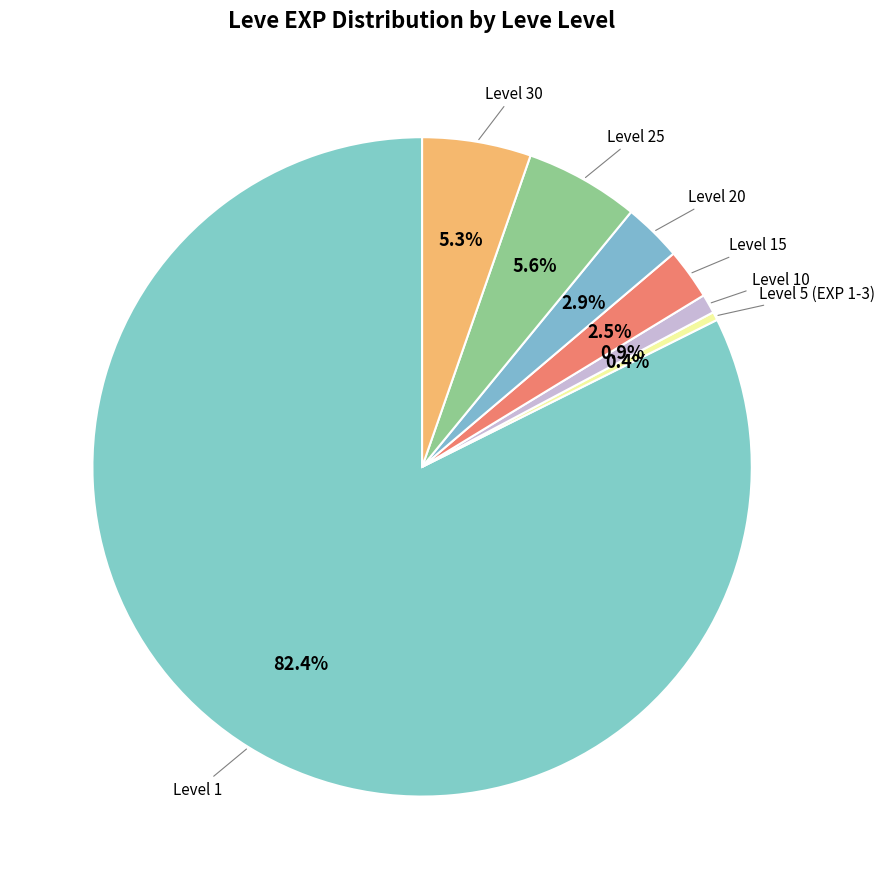

How many slices are in this pie chart?

7